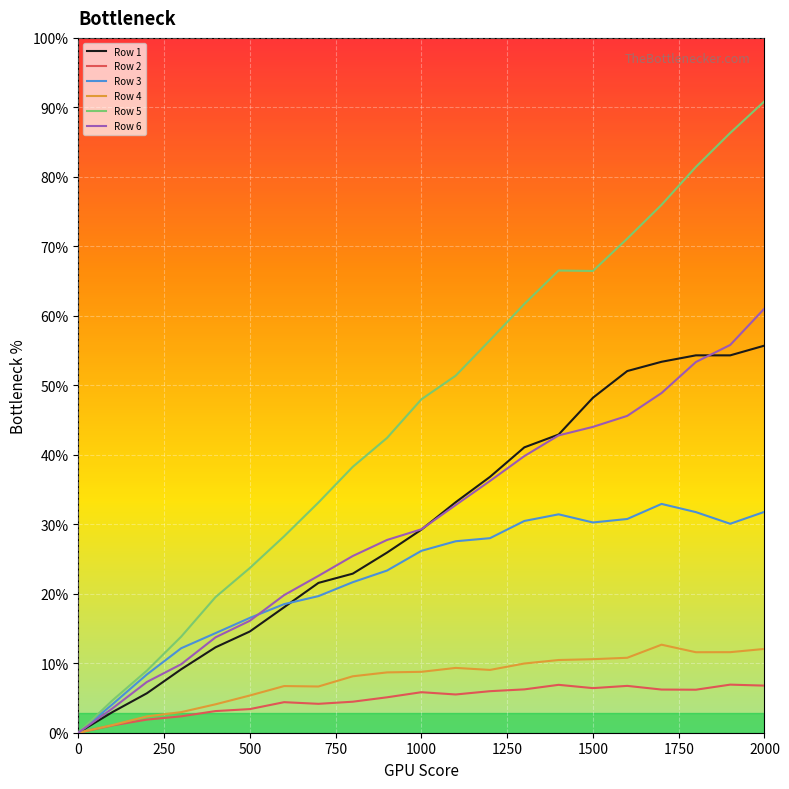

At which category is the sum across all series the highest?

2000